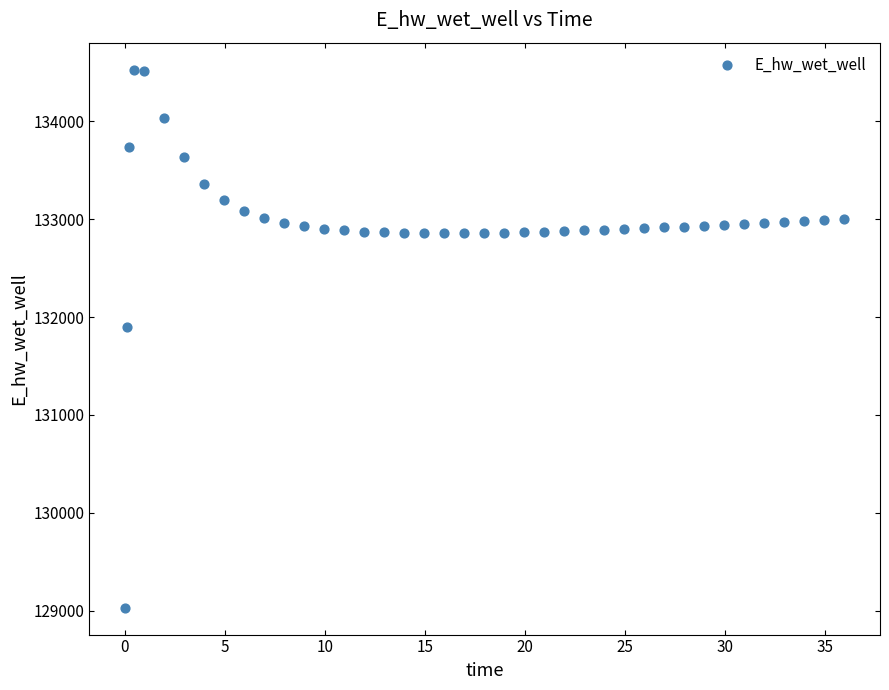

What is the range of X values (max minus min)?

35.9